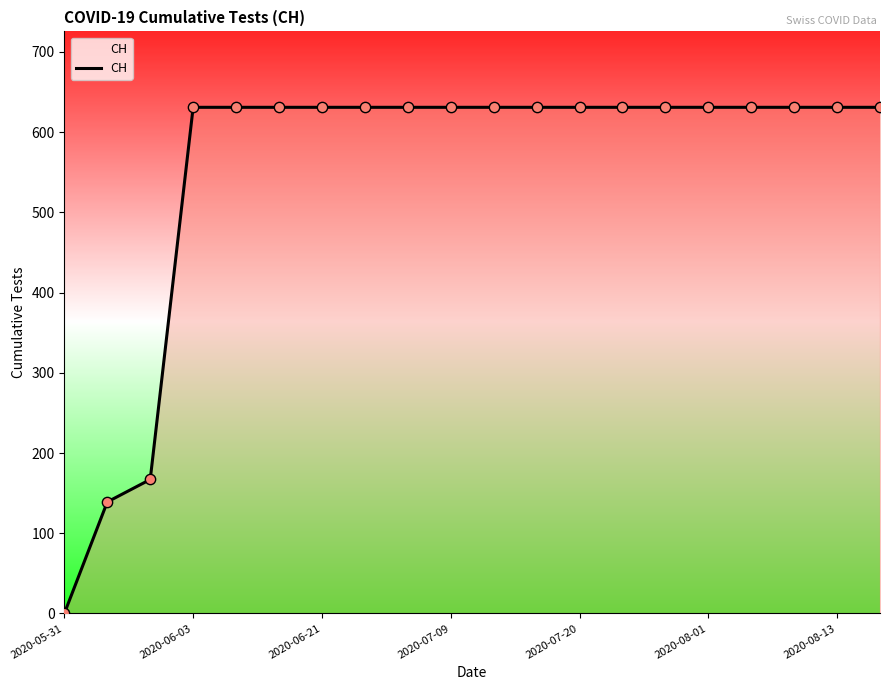

What is the maximum value shown in the chart?

631